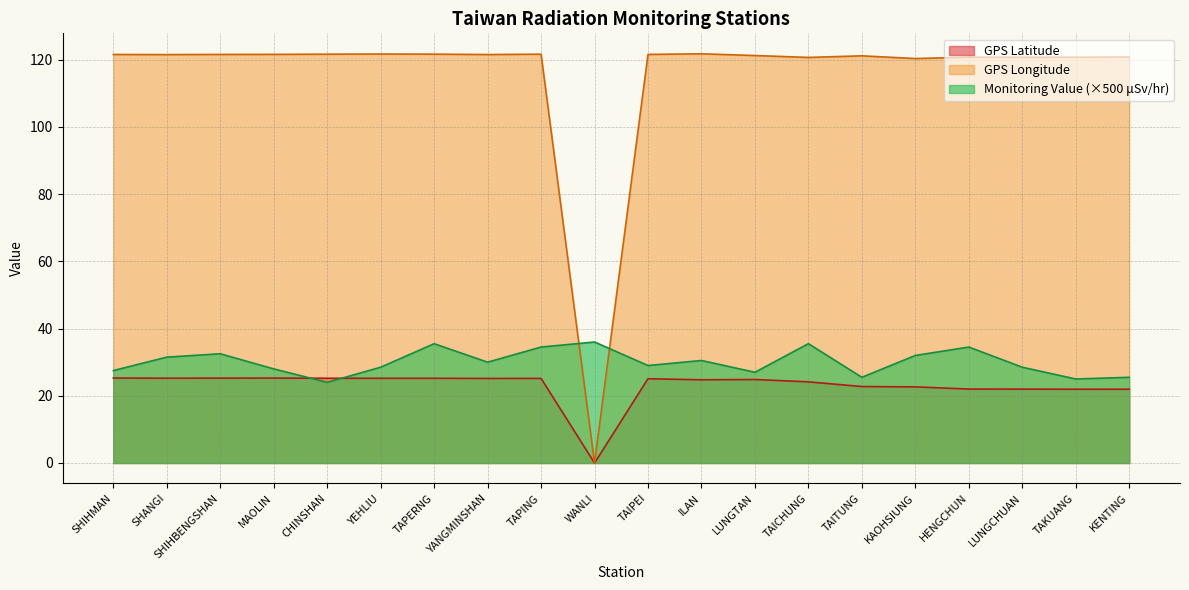

What is the difference between the maximum and minimum values in the Monitoring Value (μSv/hr) series?

12.0